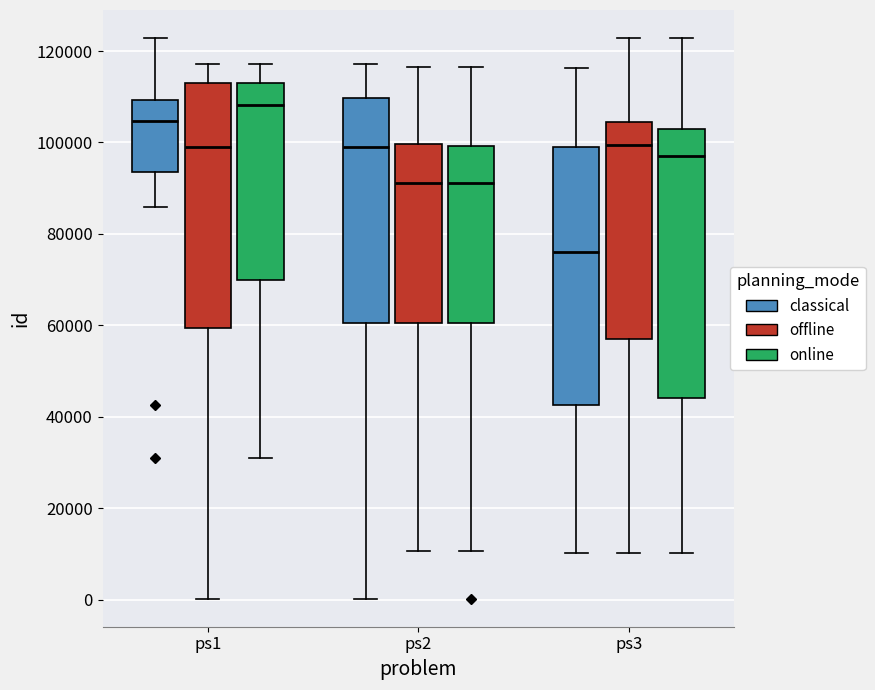

Which box has the lowest median line?

ps3 (classical)